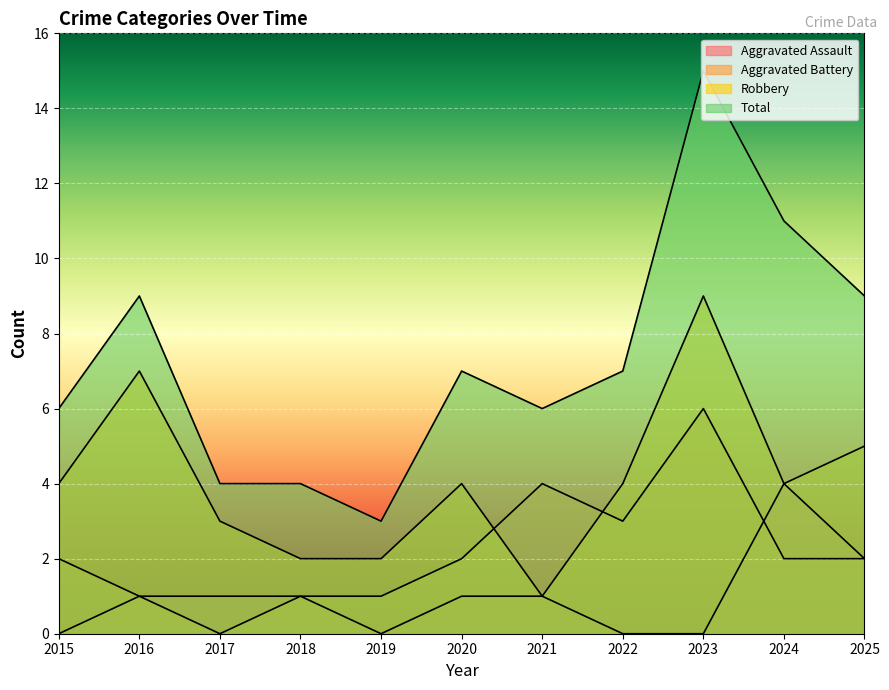

True or false: Aggravated Battery has a value of 1 at 2020.

False